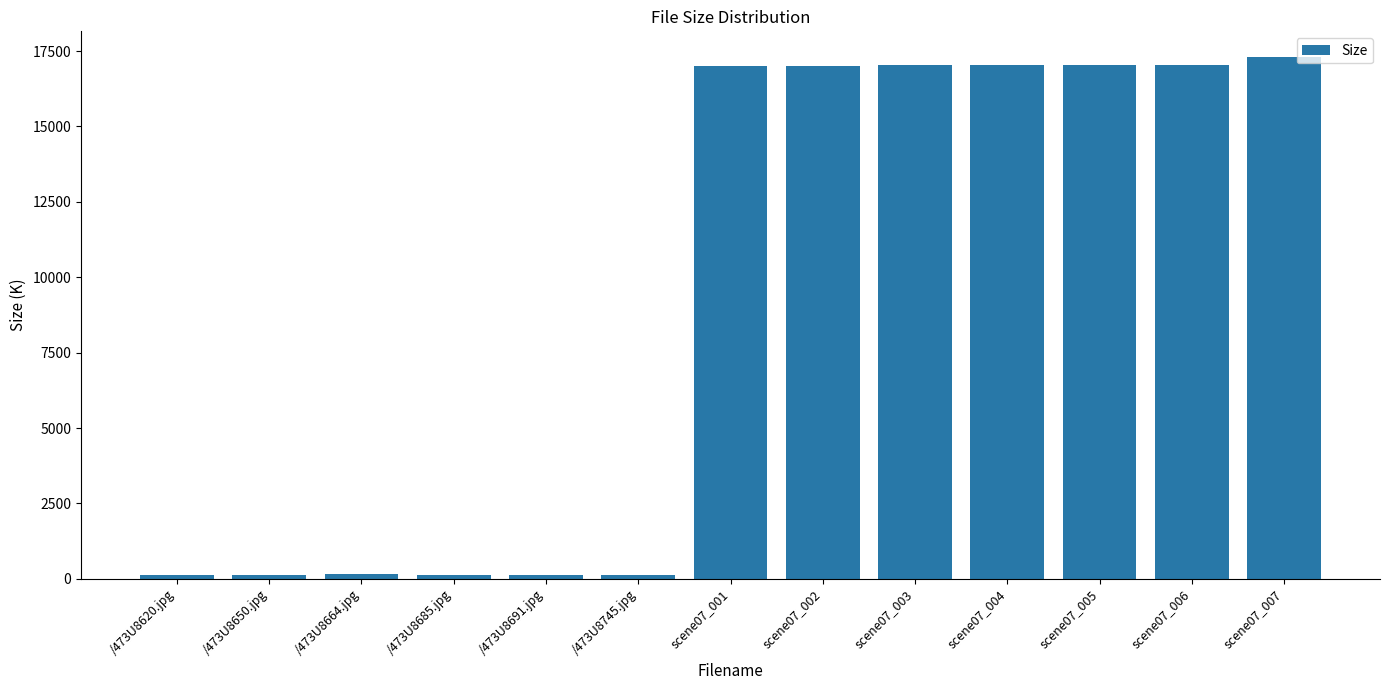

What position from the right is scene07_002?

6